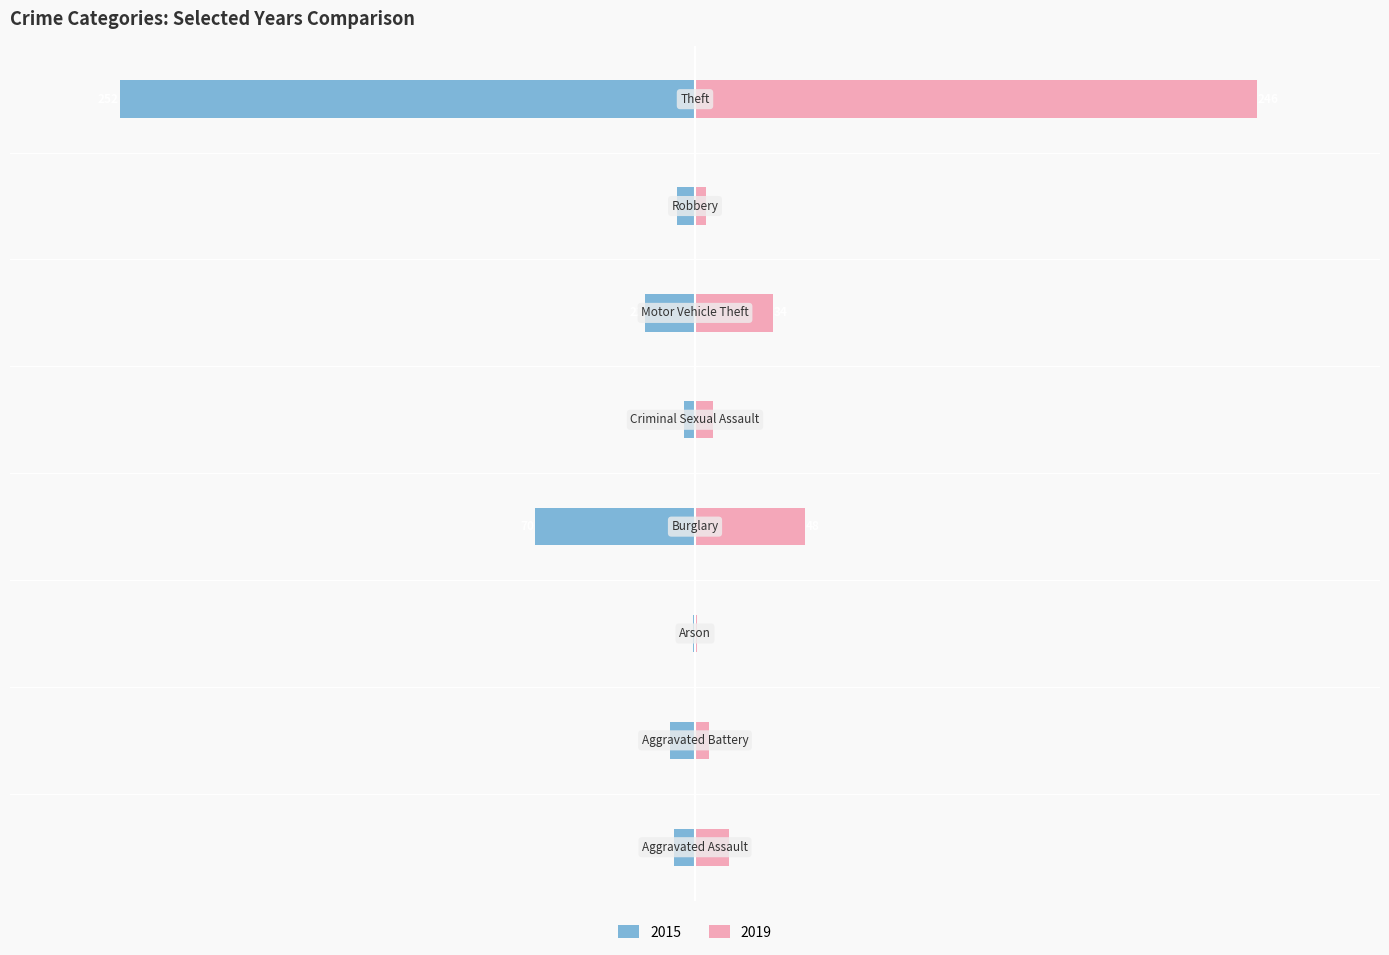

What is the average value of the 2015 series?

-47